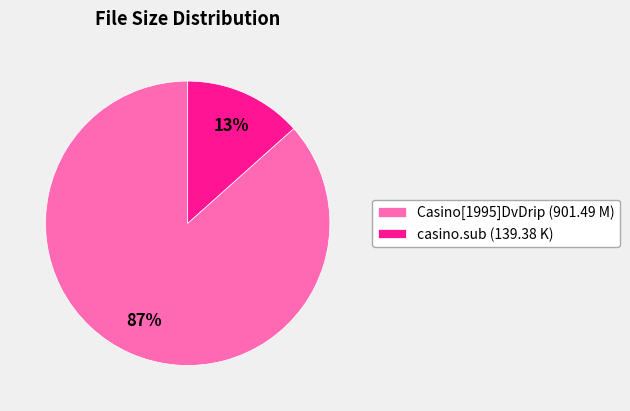

Which category has the smallest portion of the pie?

casino.sub (139.38 K)